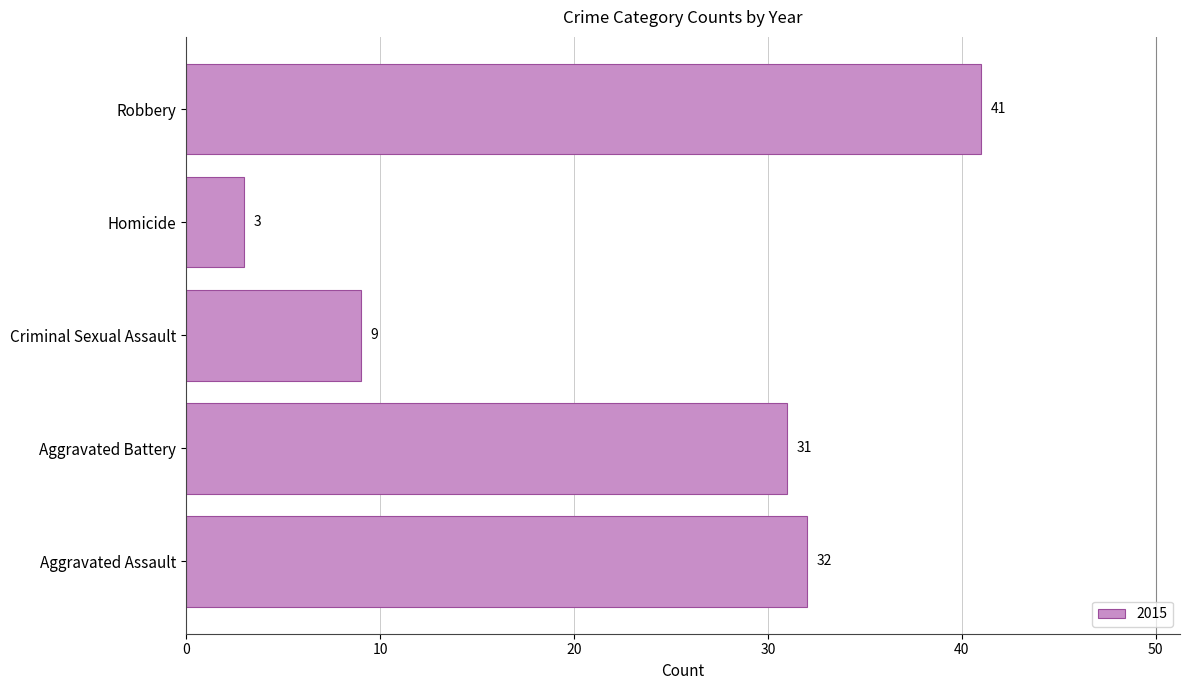

How many distinct data groups are displayed?

1